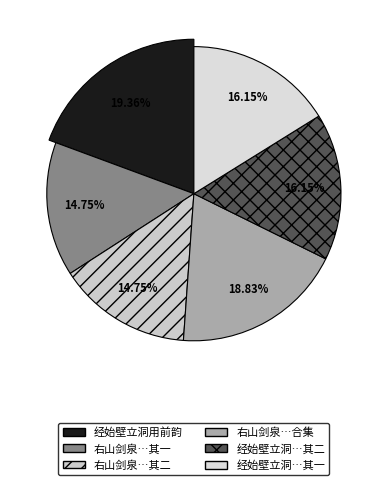

Does 右山剑泉二台史邀集紫阳洞用前韵简呈二首 其一 represent more than half of the total?

No